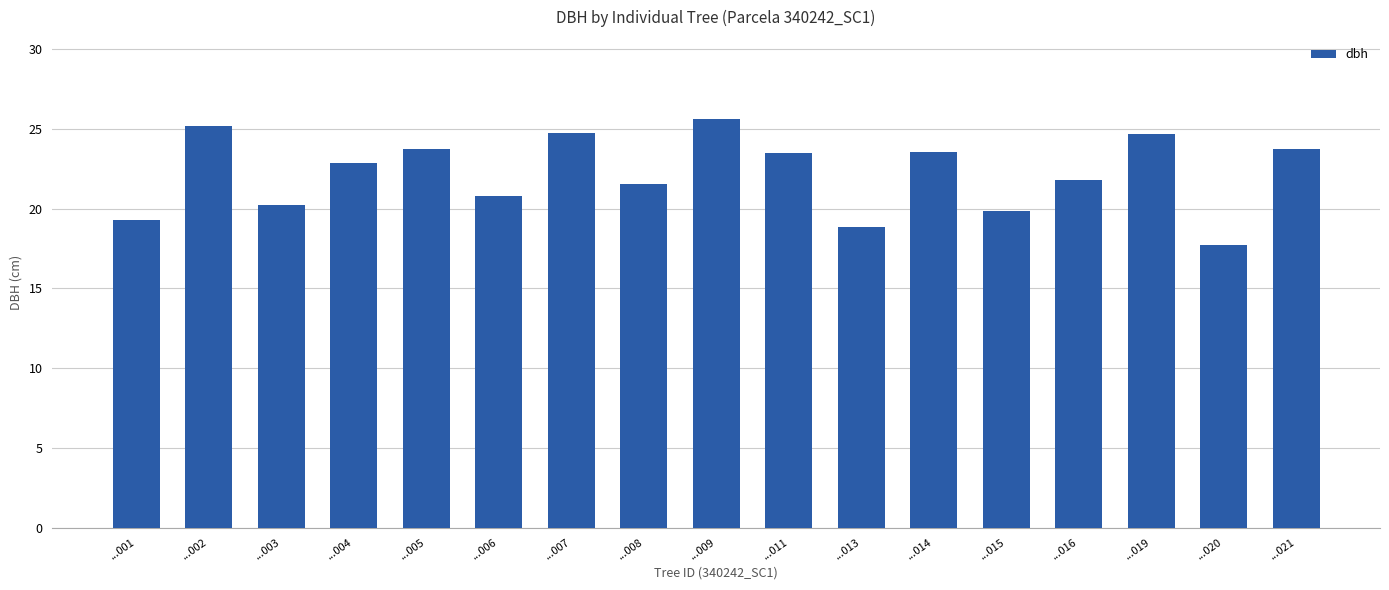

Between ...008 and ...015, which is larger?

...008